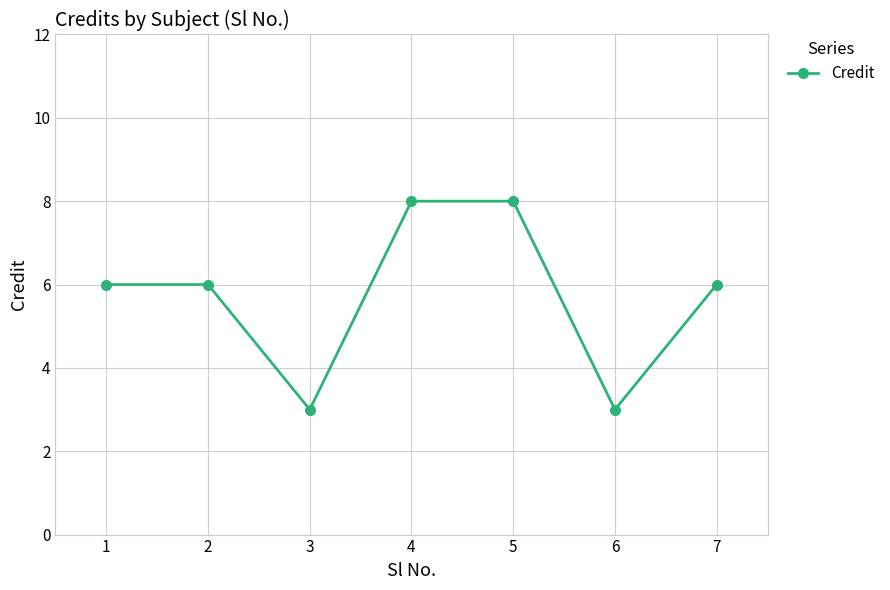

What value does the data have at 7?

6